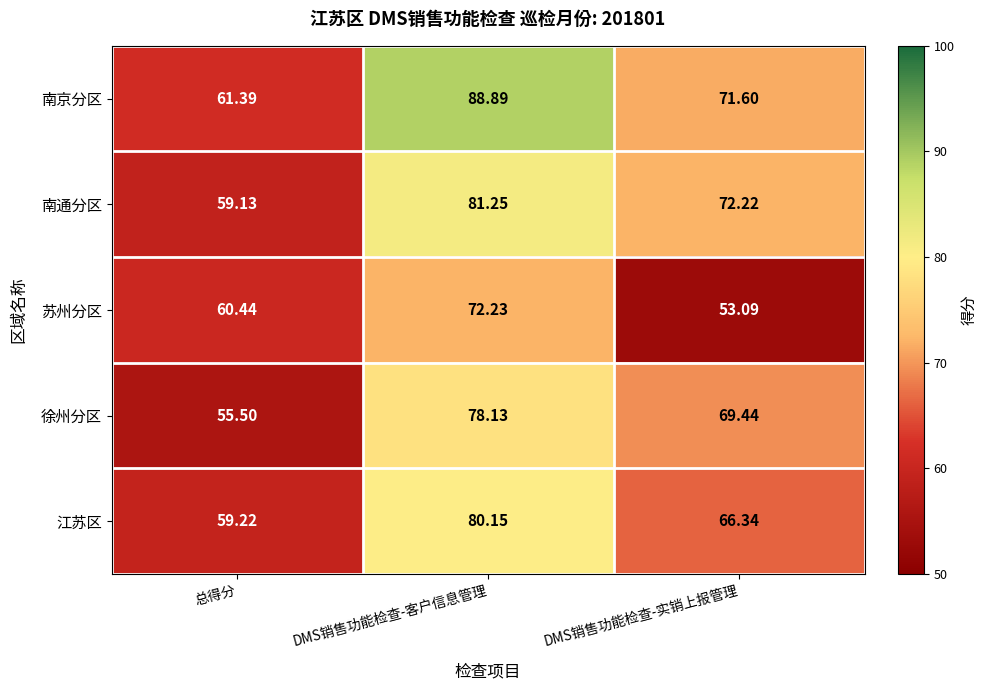

What is the total value across all series at 总得分?

295.7